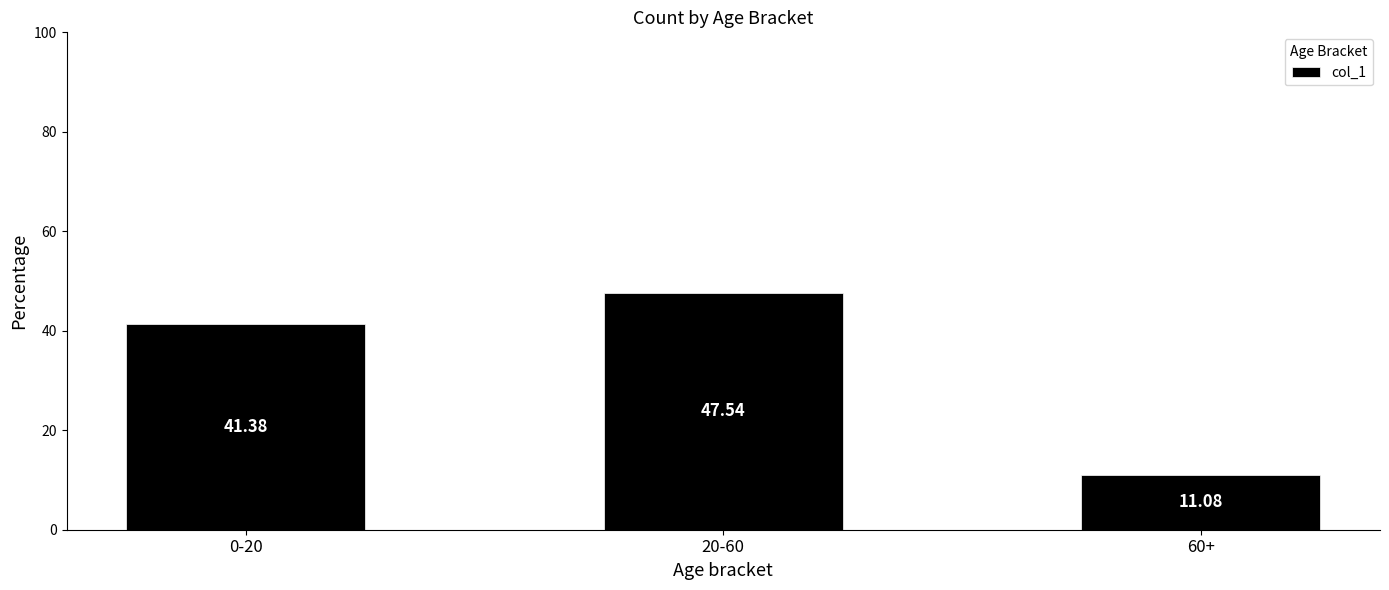

What position from the right is 0-20?

3